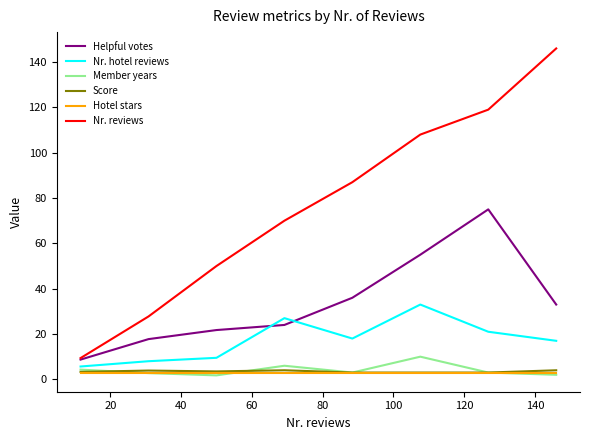

True or false: Nr. reviews and Member years cross at least once.

False